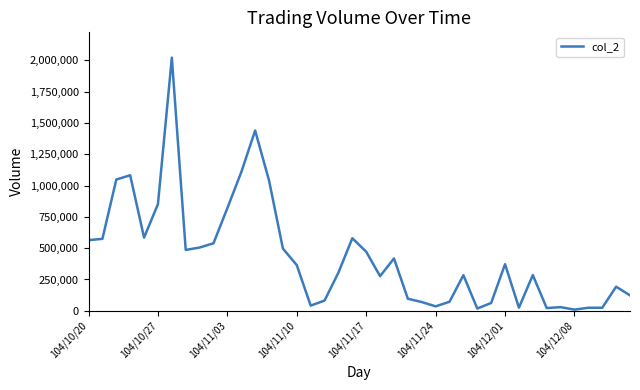

What is the difference between the maximum and second lowest values?

2004830